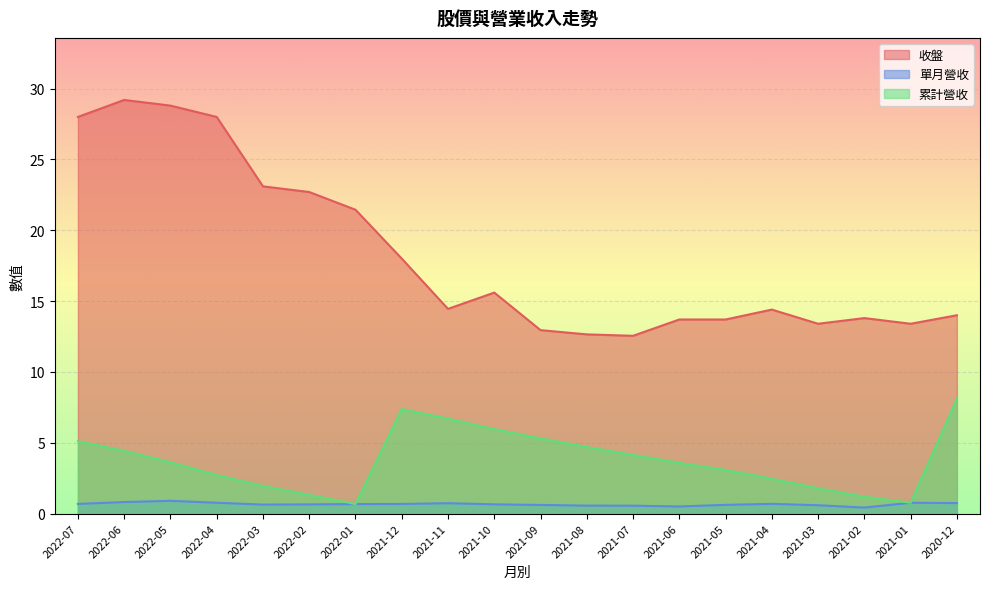

What are all the series names shown in the legend?

收盤, 單月營收, 累計營收